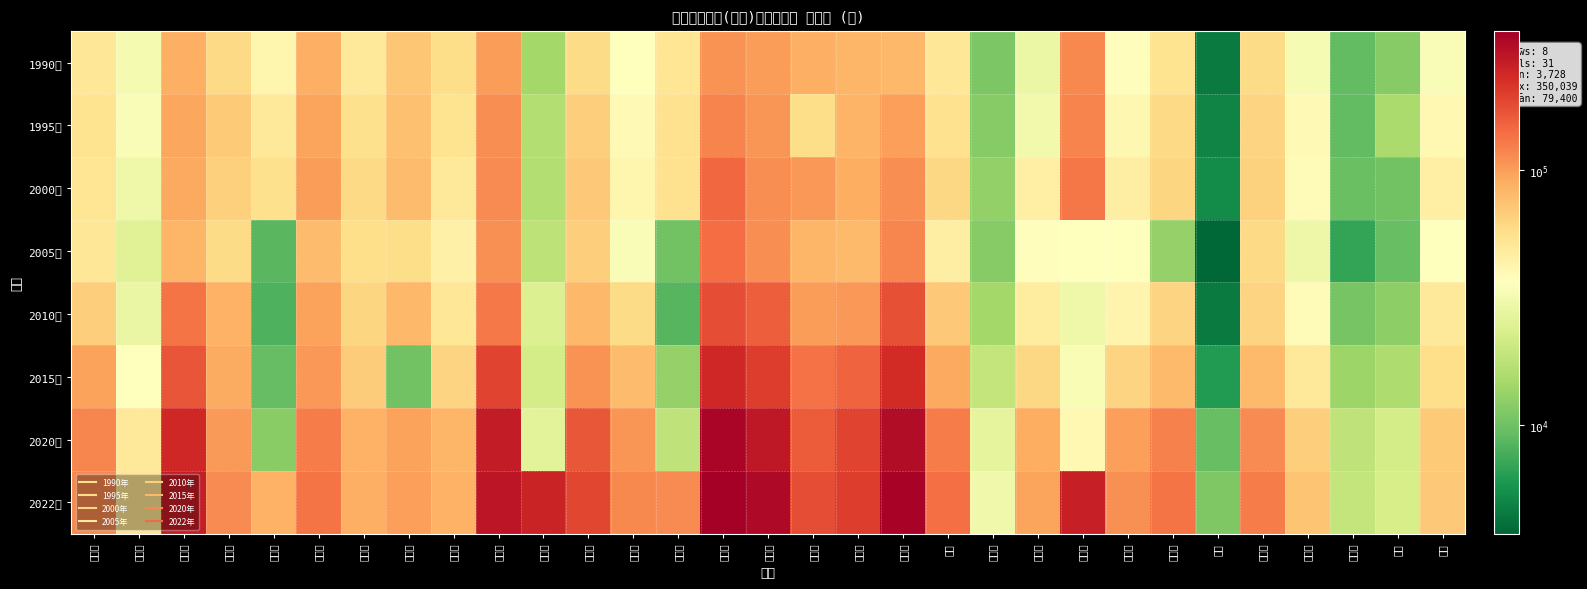

Which category has the highest value across all series?

山东省